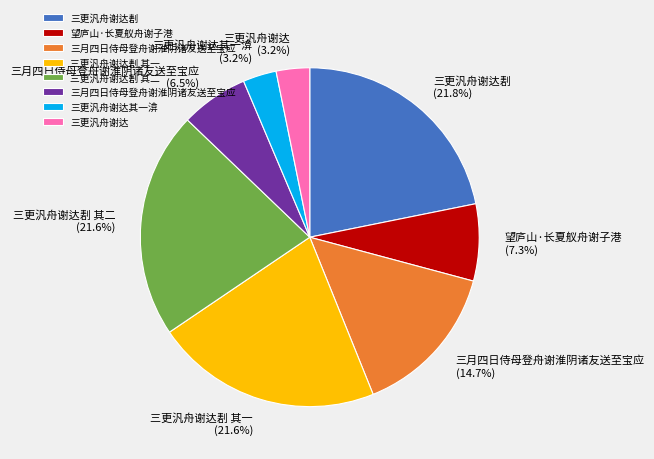

Is there a majority slice in this chart?

No